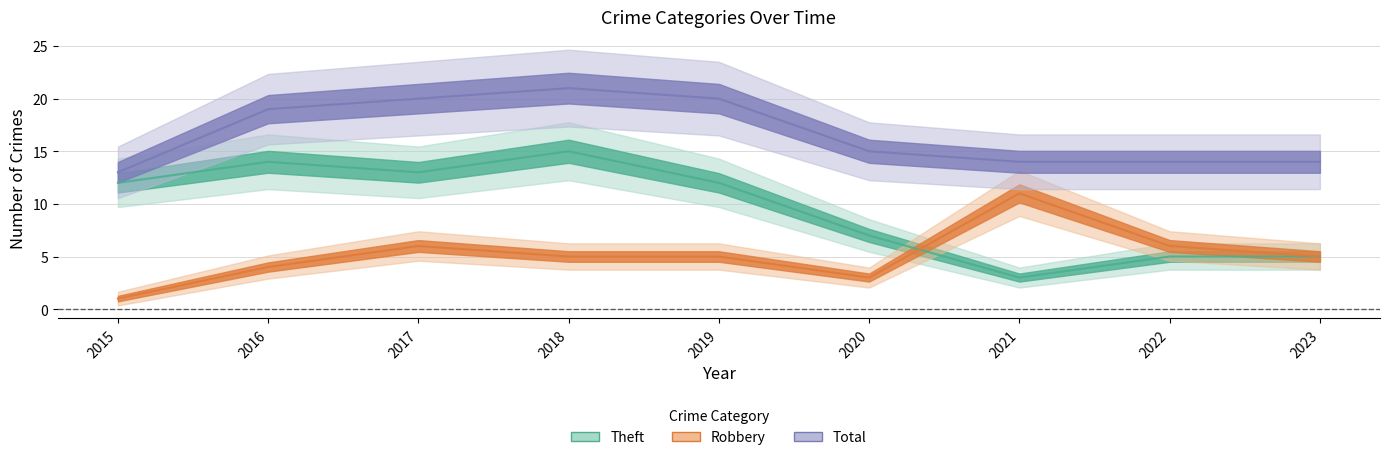

Which series has the largest total across all categories?

Total